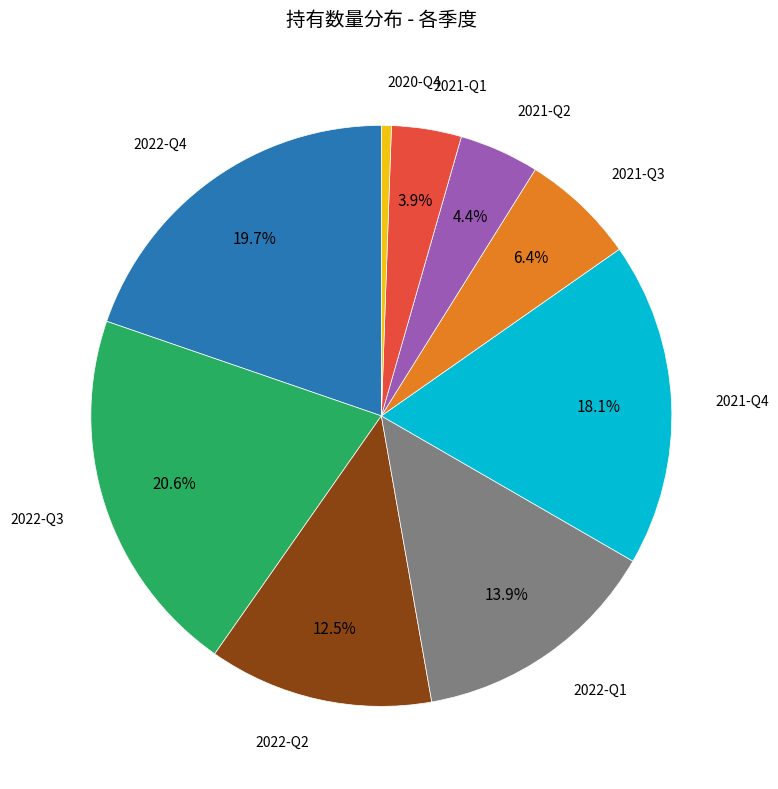

How much of the chart is everything except 2021-Q1?

96.1%